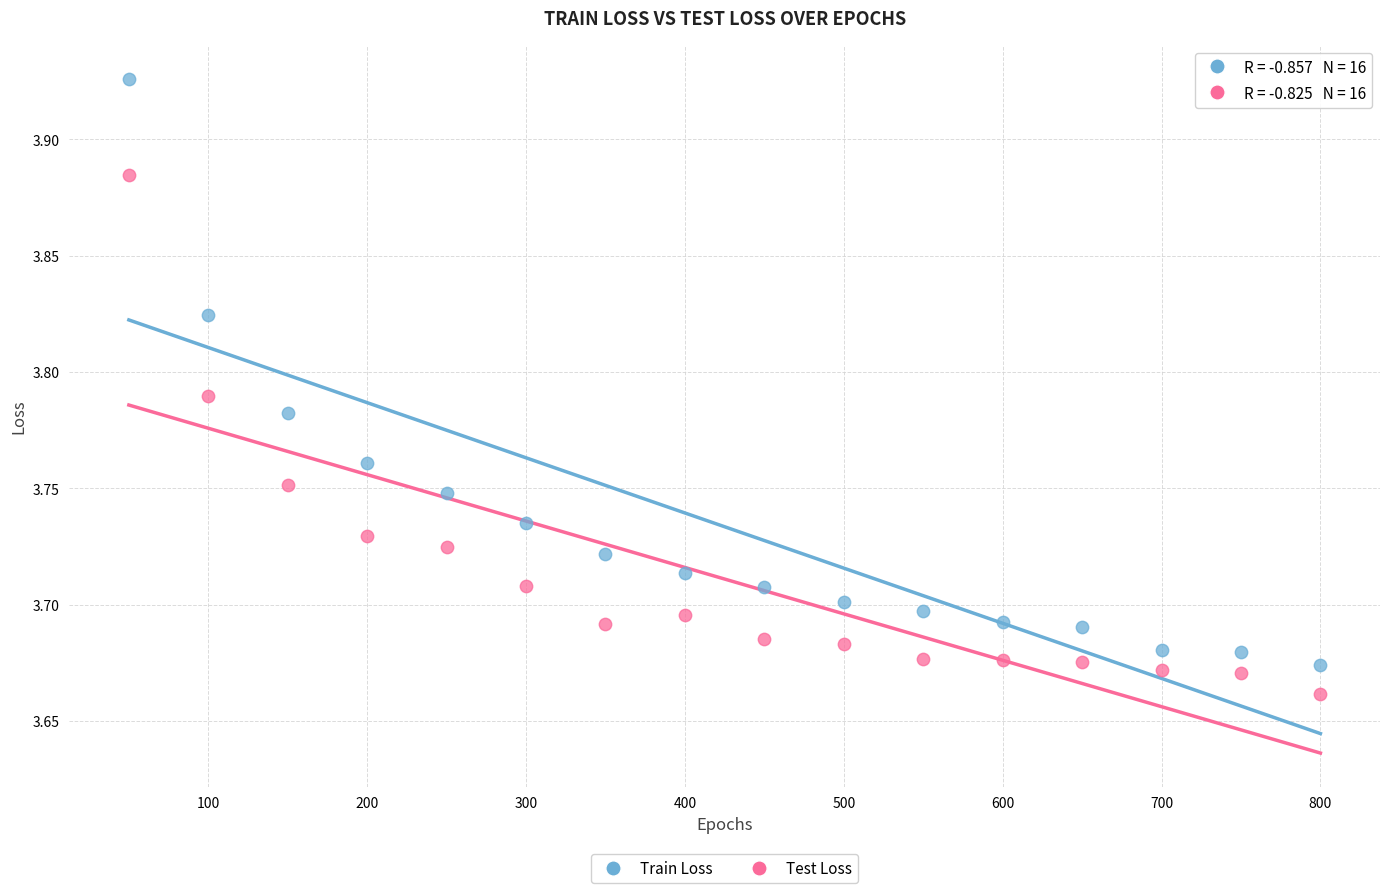

Across all data points, what is the range of X values (max minus min)?

750.0